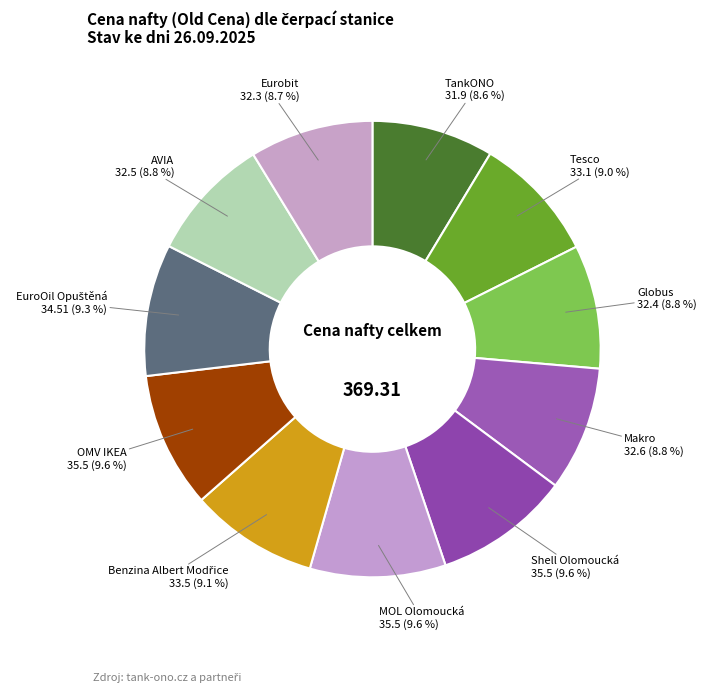

How many slices are in this pie chart?

11